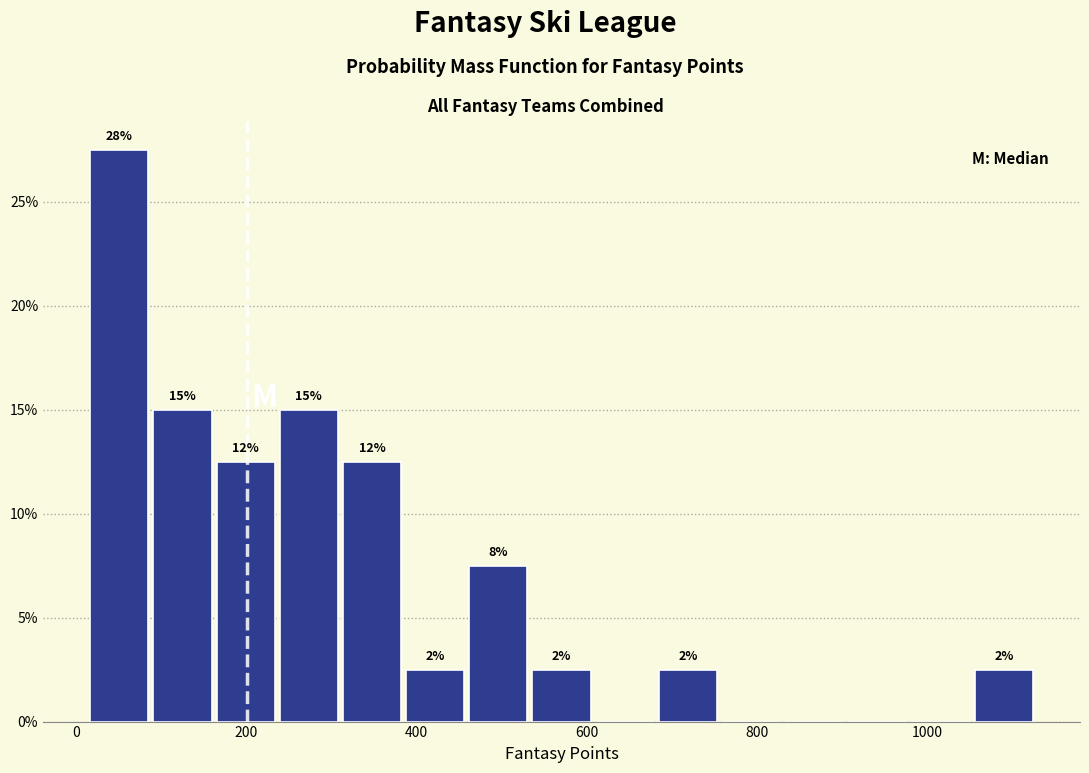

Around what value on the x-axis is the tallest bar? Give the approximate position of its centre, as read against the axis.

60